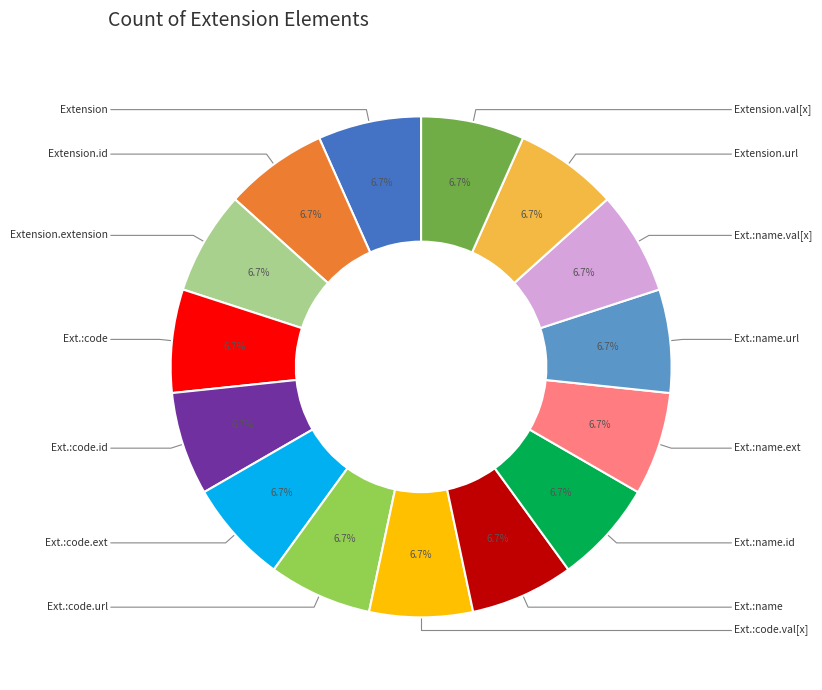

Does any single category account for the majority?

No